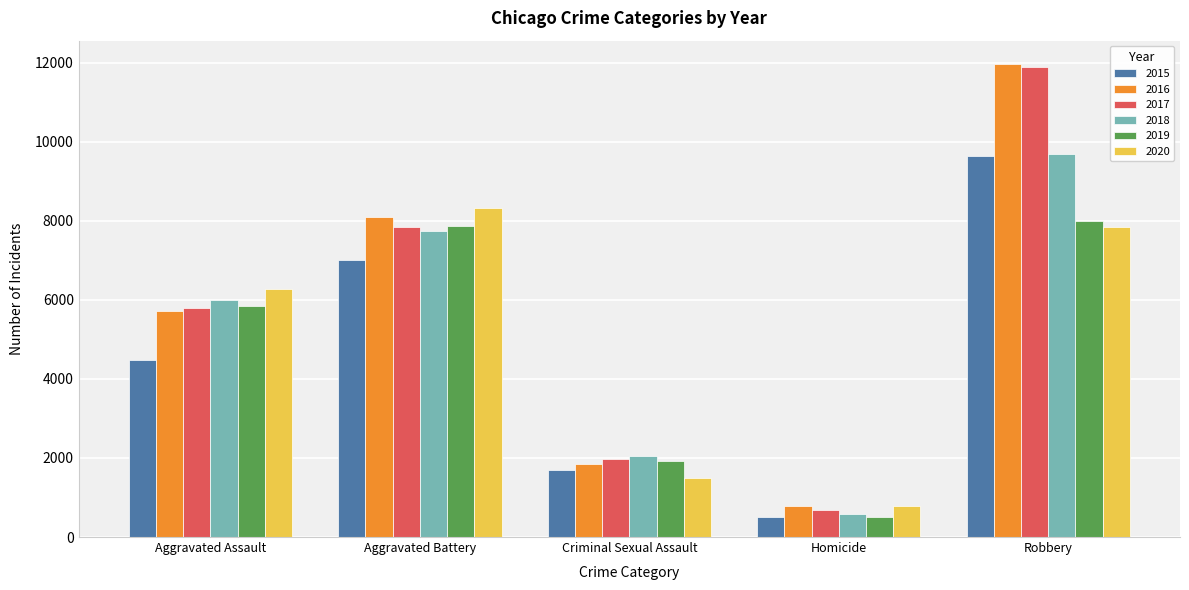

How many data points in 2018 are less than 6002?

2